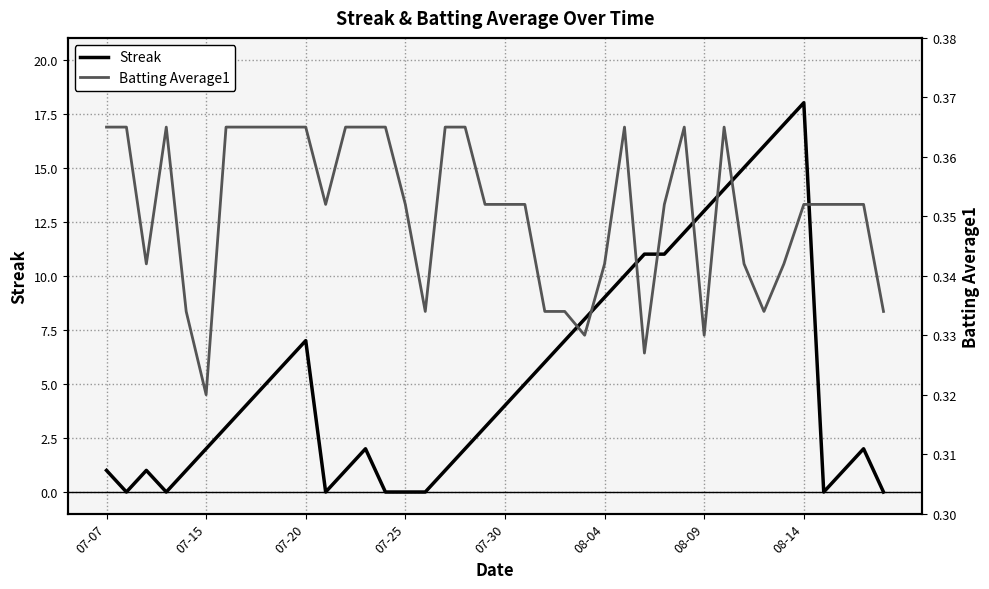

Which series has the largest total across all categories?

Streak